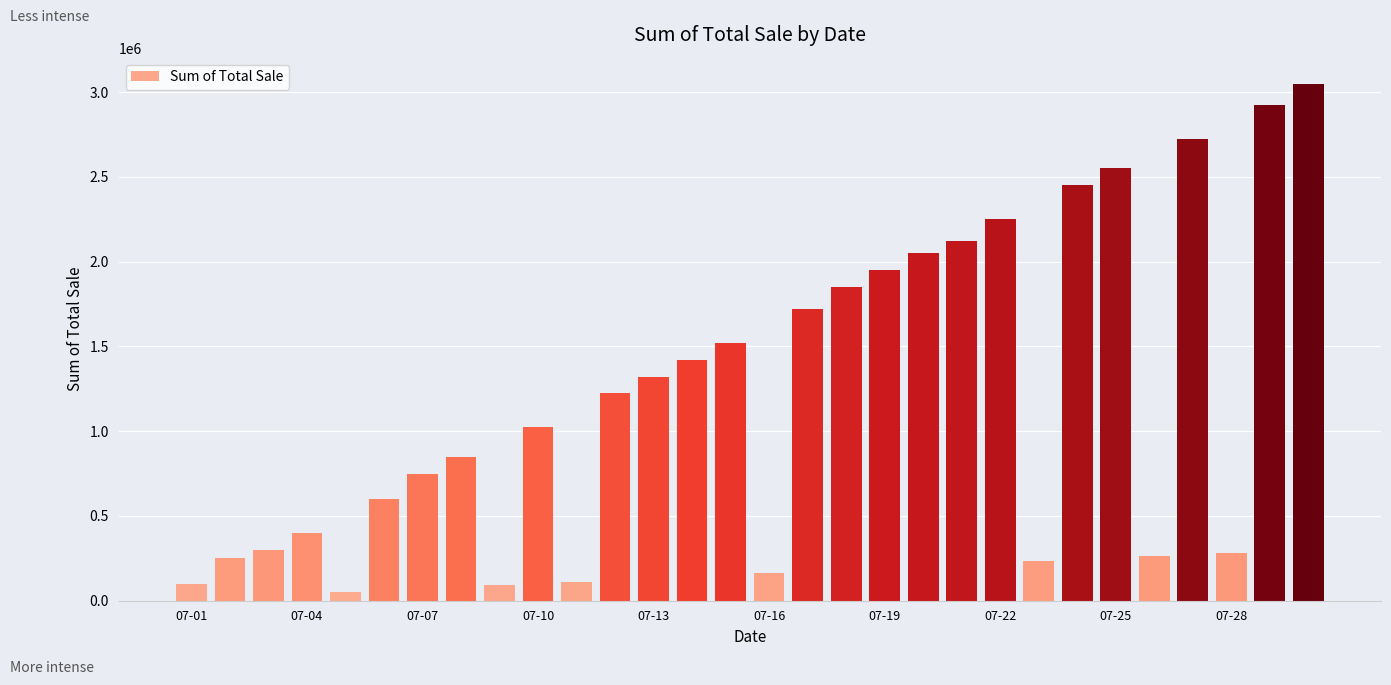

What is the value of the 10th bar from the left?

1022222